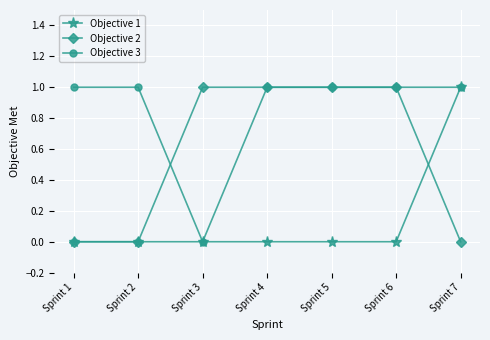

Is the value of Objective 1 at Sprint 4 greater than the value of Objective 2 at Sprint 6?

No